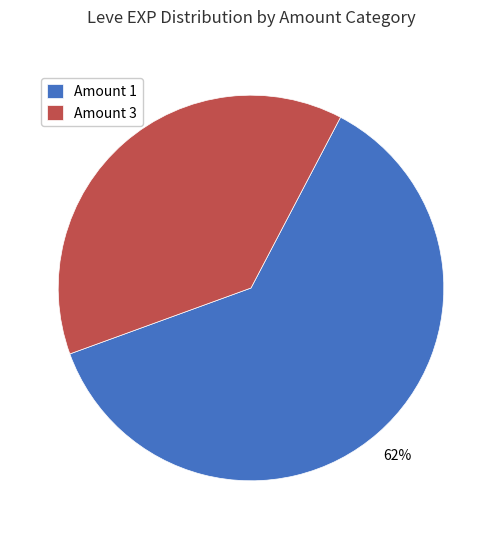

Approximately how many times larger is the value at Amount 3 compared to Amount 1?

0.6